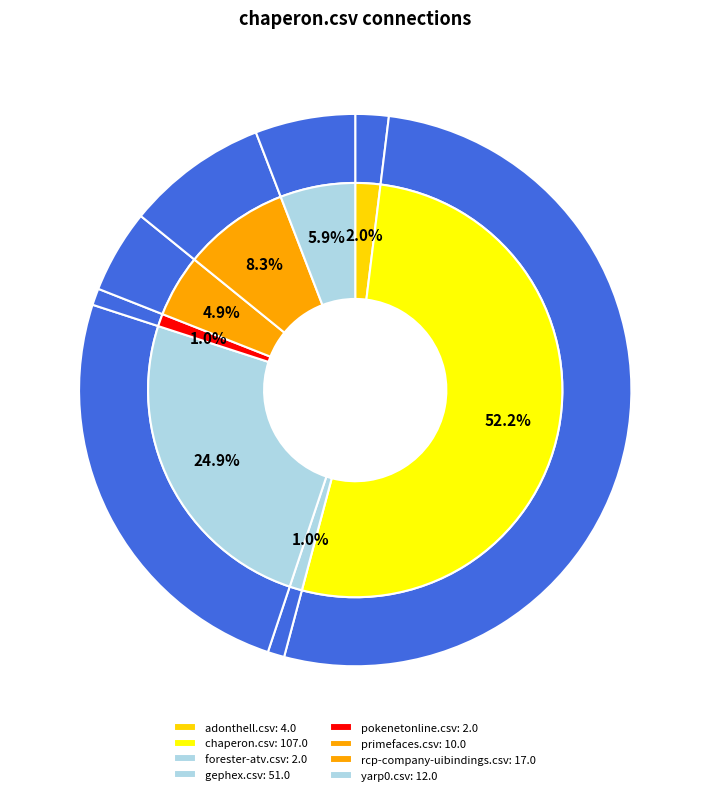

To the nearest percent, what portion does pokenetonline.csv represent?

1%